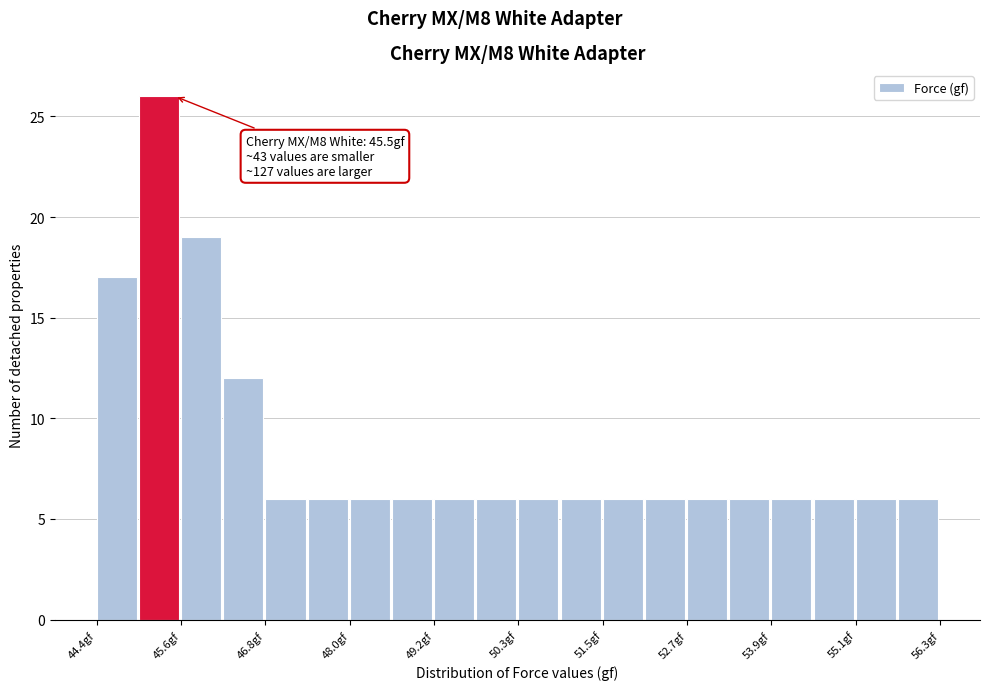

Around what value on the x-axis is the tallest bar? Give the approximate position of its centre, as read against the axis.

45.2